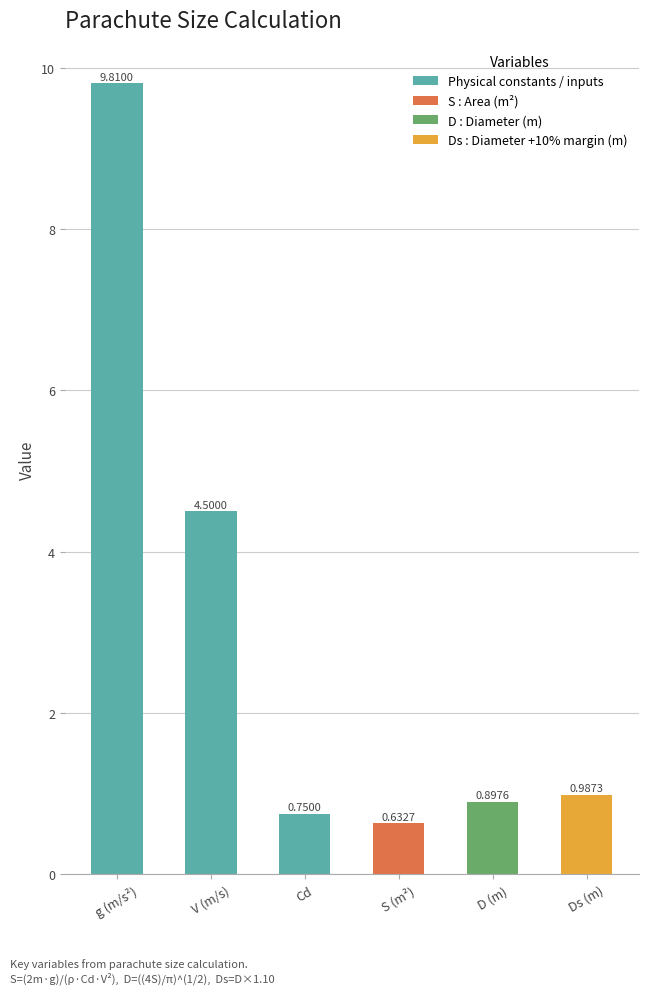

What value does the data have at V (m/s)?

4.5